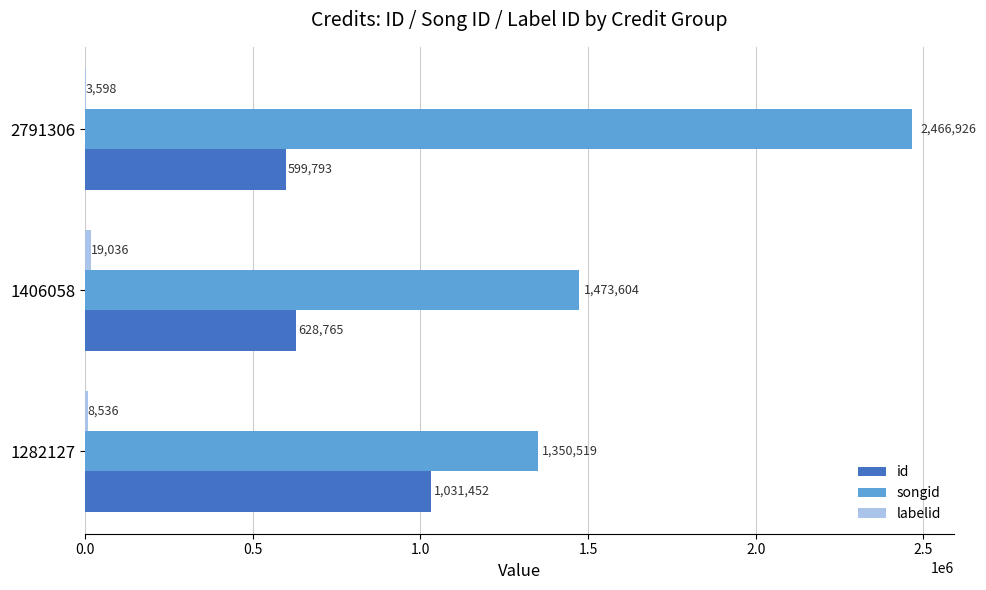

The id series shows 613136 at 1282127. True or false?

False